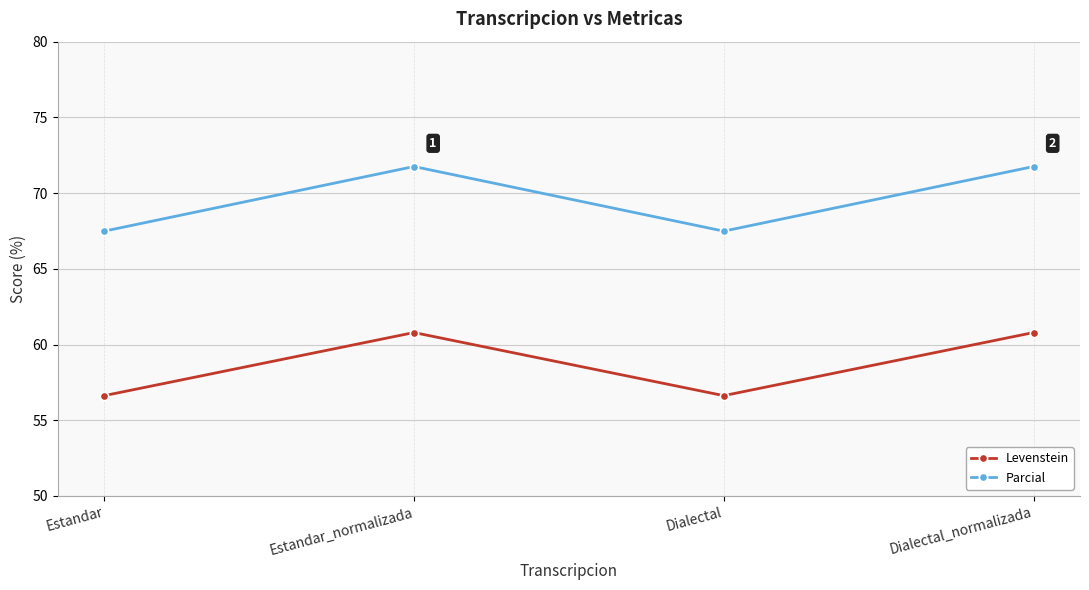

List the series in order of their overall mean, highest first.

Parcial, Levenstein